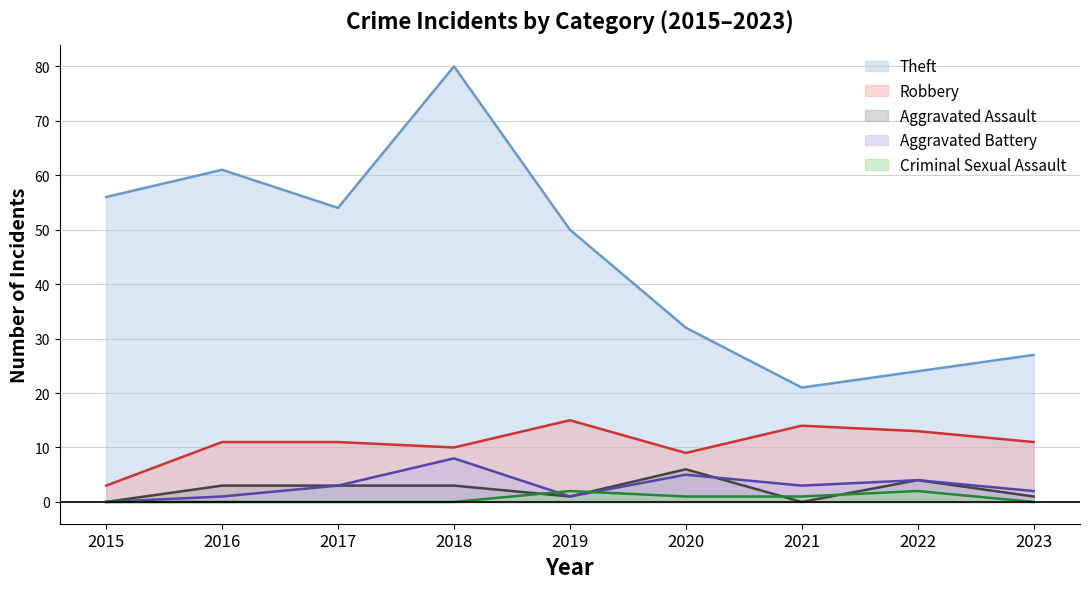

Reading left to right, transcribe all the data shown in this chart.

Theft: 2015=56	2016=61	2017=54	2018=80	2019=50	2020=32	2021=21	2022=24	2023=27
Robbery: 2015=3	2016=11	2017=11	2018=10	2019=15	2020=9	2021=14	2022=13	2023=11
Aggravated Assault: 2015=0	2016=3	2017=3	2018=3	2019=1	2020=6	2021=0	2022=4	2023=1
Aggravated Battery: 2015=0	2016=1	2017=3	2018=8	2019=1	2020=5	2021=3	2022=4	2023=2
Criminal Sexual Assault: 2015=0	2016=0	2017=0	2018=0	2019=2	2020=1	2021=1	2022=2	2023=0